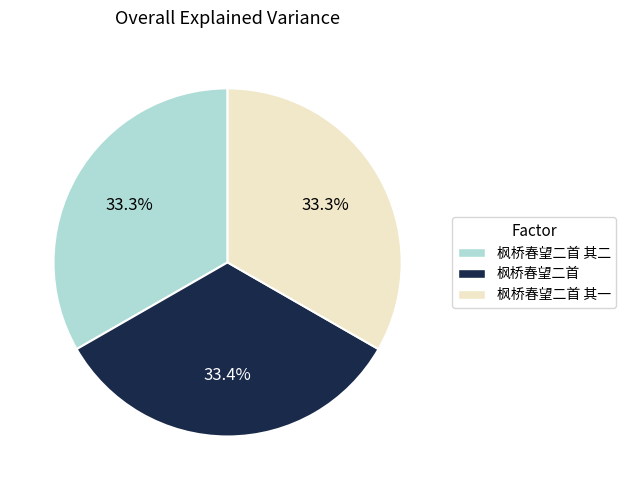

Is there a majority slice in this chart?

No